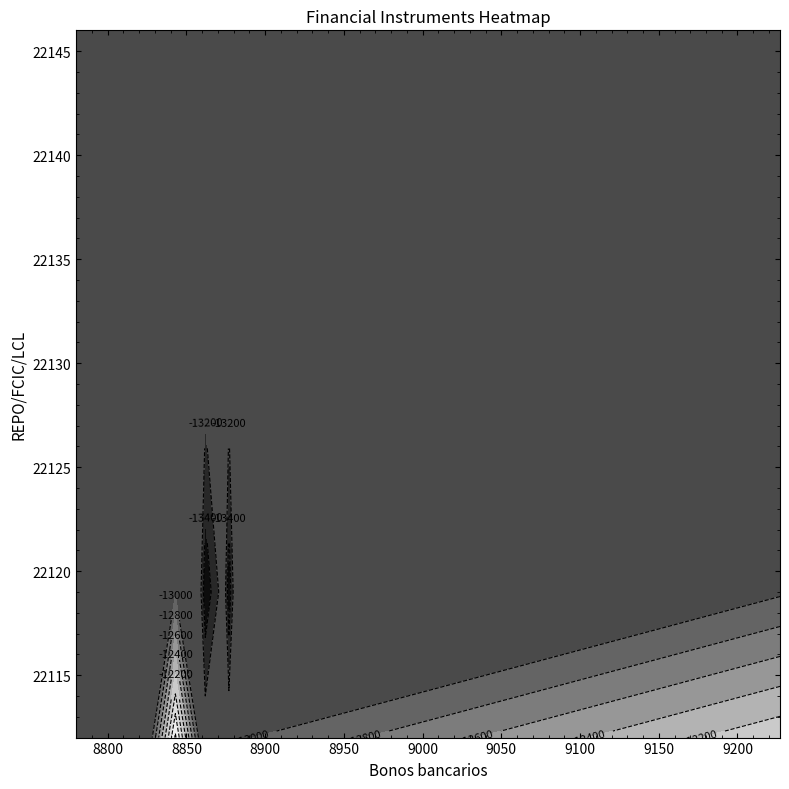

The value of Bonos bancarios at 6 is 13095. True or false?

False